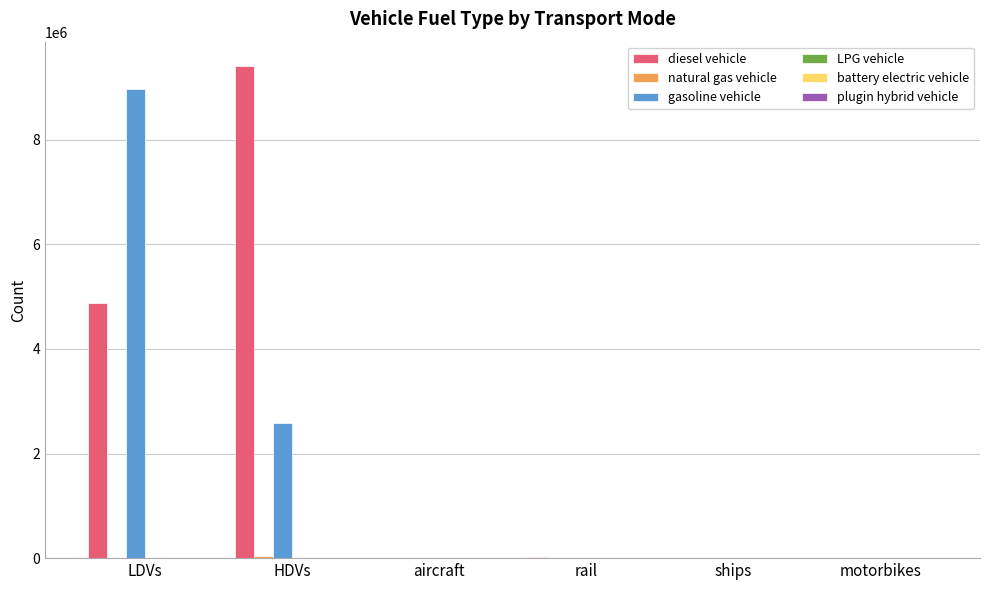

Which series has the widest spread of values?

diesel vehicle